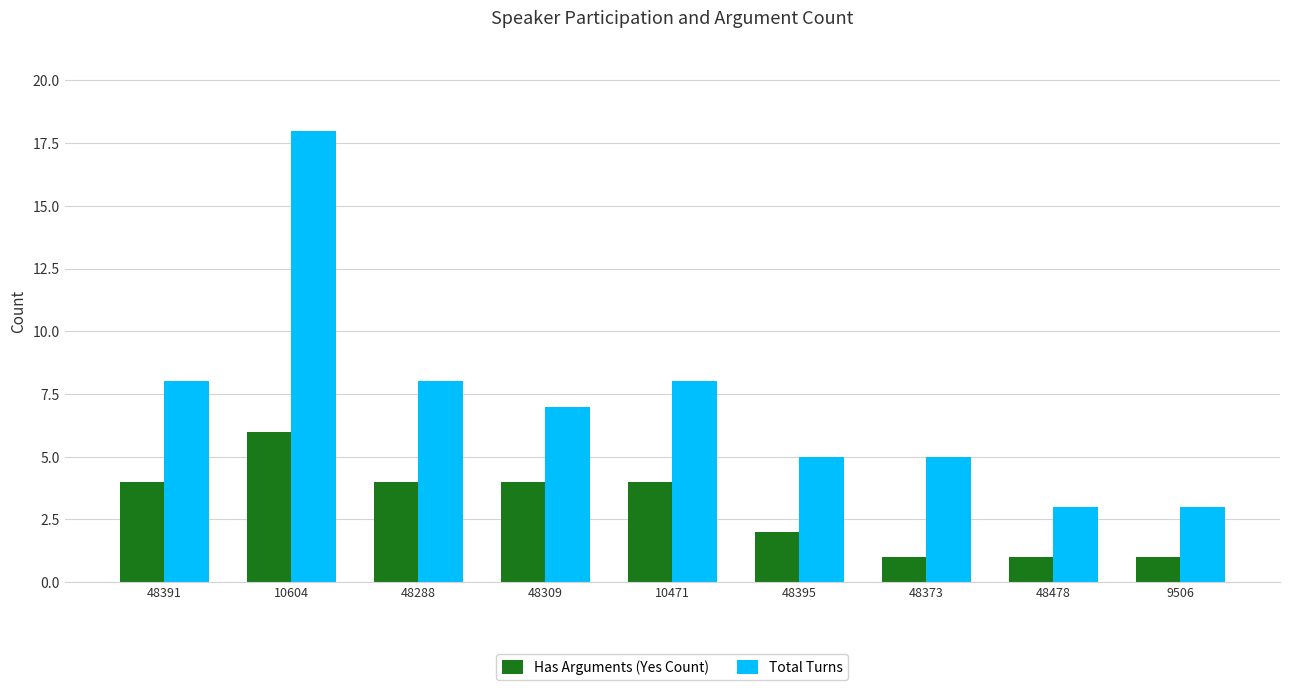

Reading left to right, list all the values displayed in this chart.

Has Arguments (Yes Count): 4	6	4	4	4	2	1	1	1
Total Turns: 8	18	8	7	8	5	5	3	3